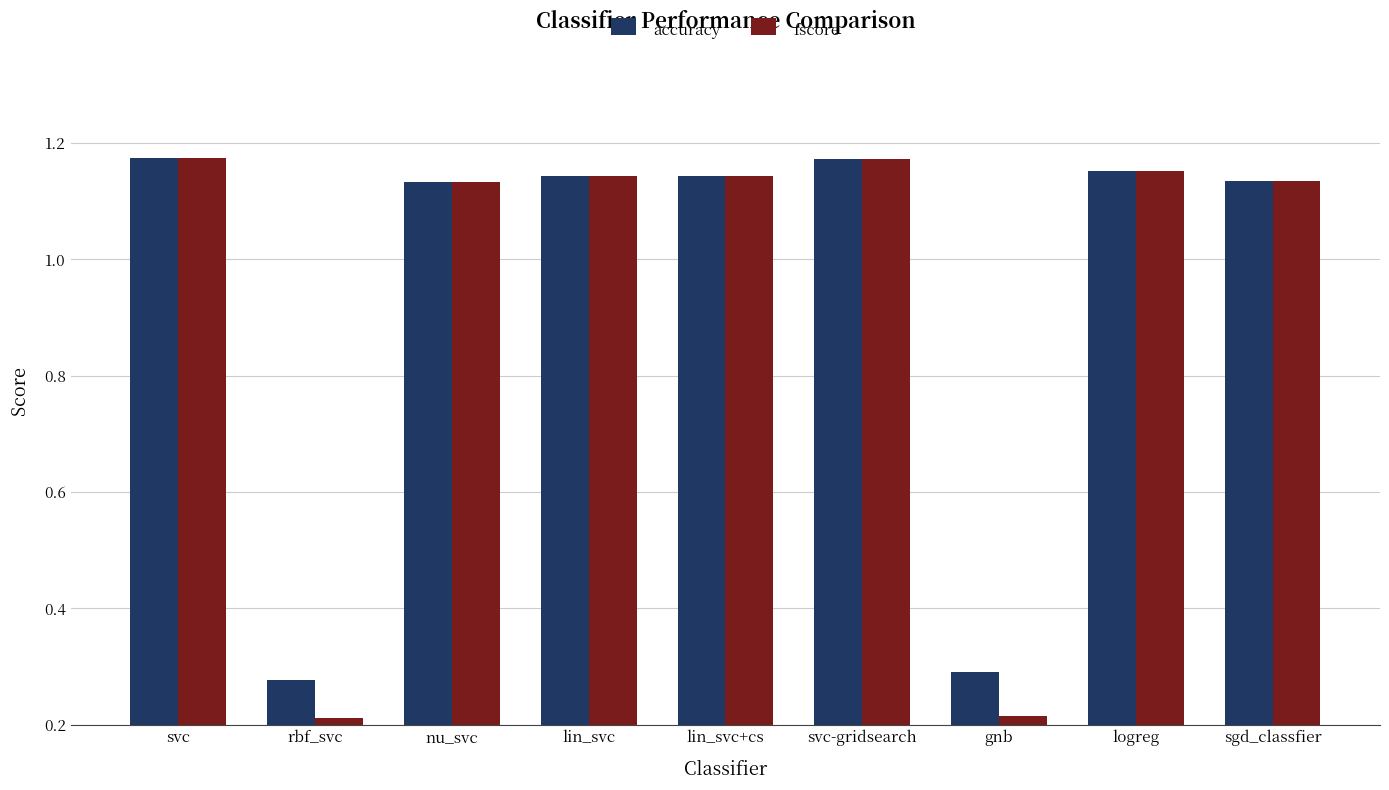

What are all the series names shown in the legend?

accuracy, fscore